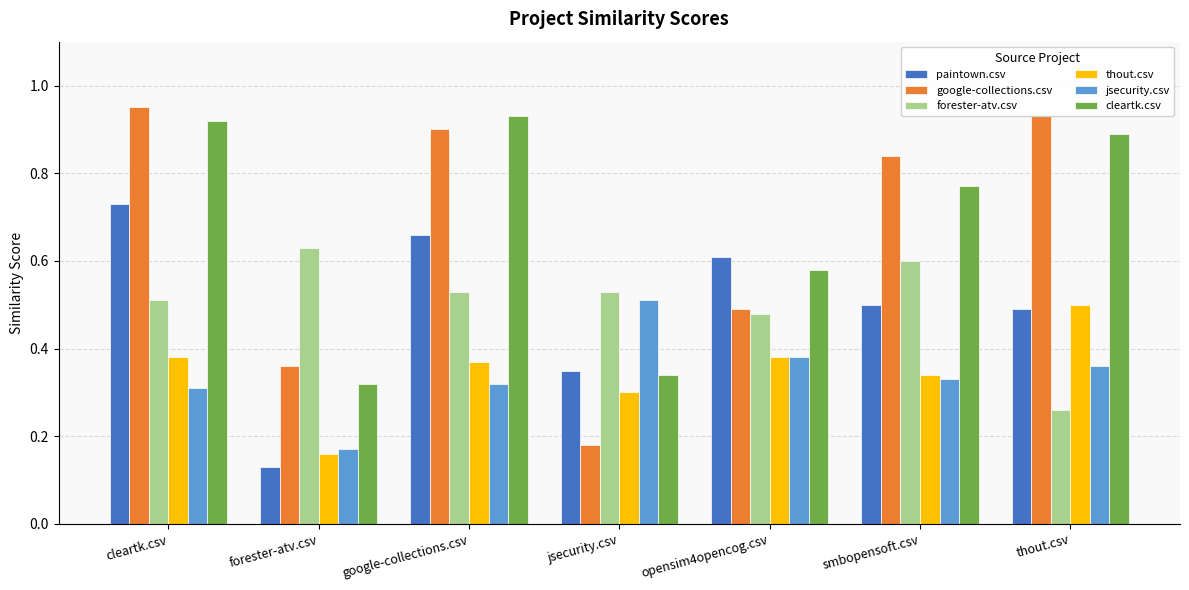

Between cleartk.csv and smbopensoft.csv, which series saw the biggest shift?

paintown.csv